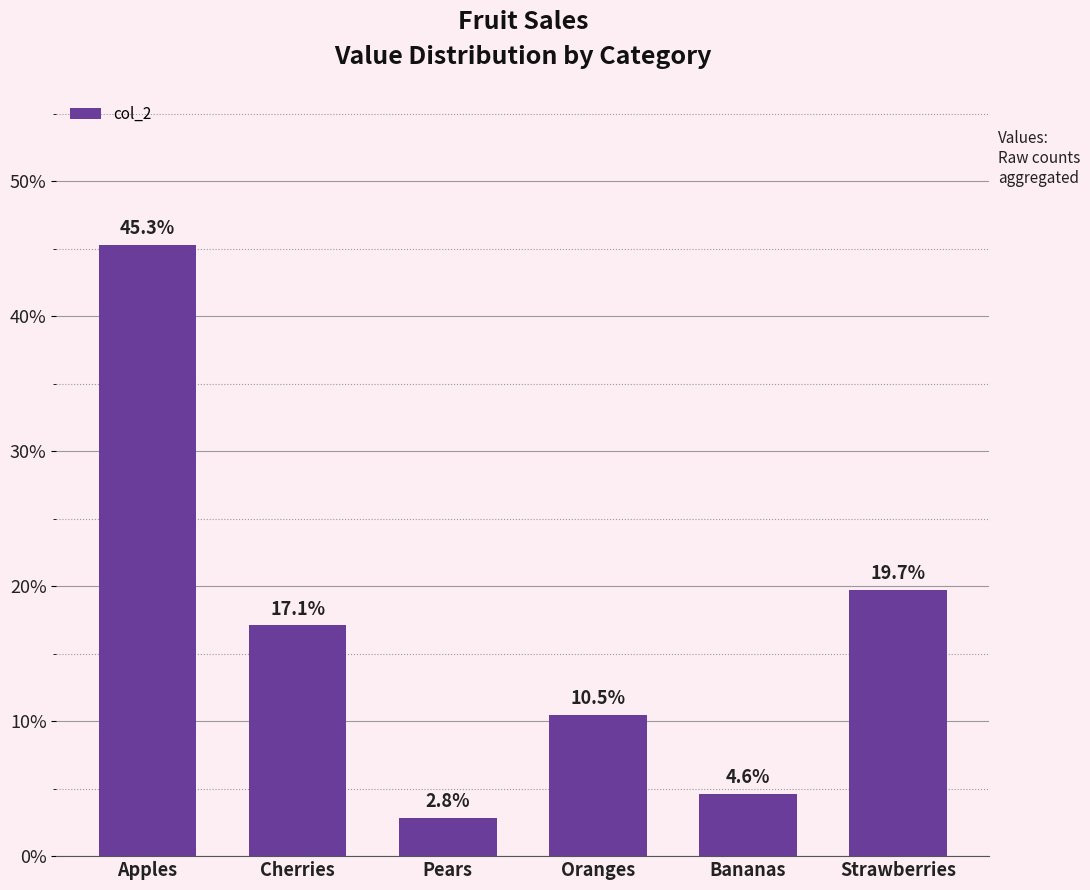

What is the maximum value shown in the chart?

45.3